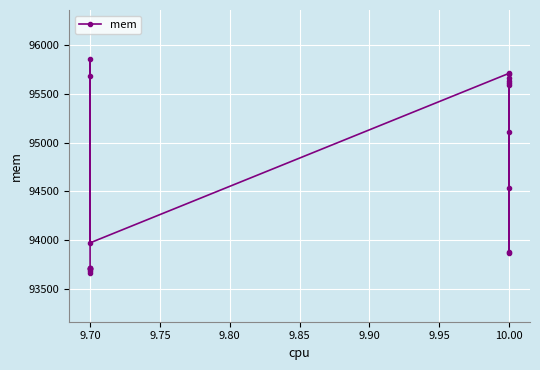

What is the minimum value shown in the chart?

93669